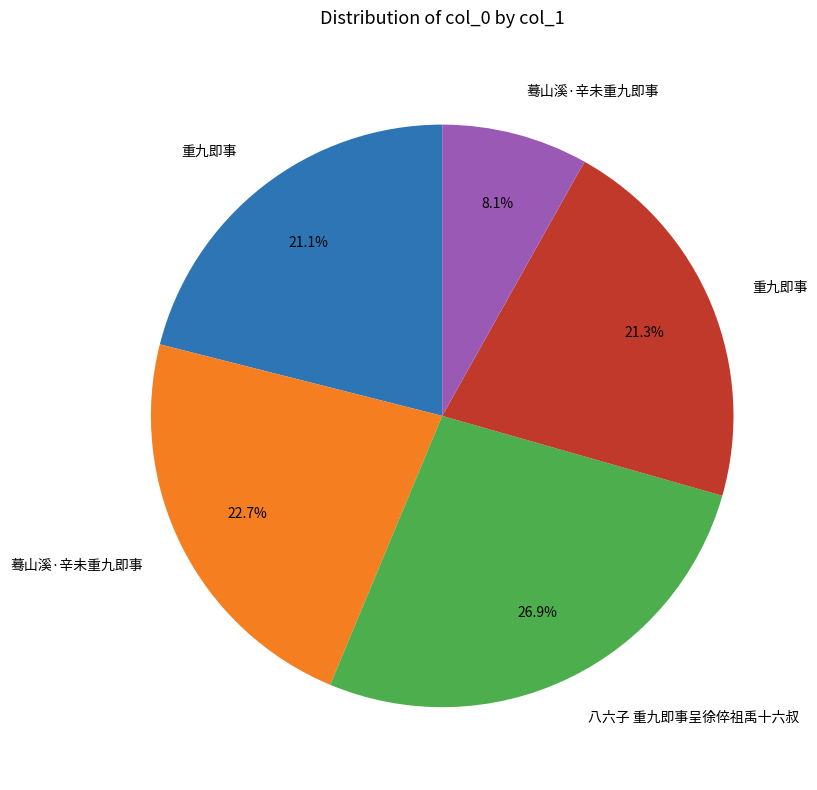

Is there any slice that represents more than half of the pie?

No